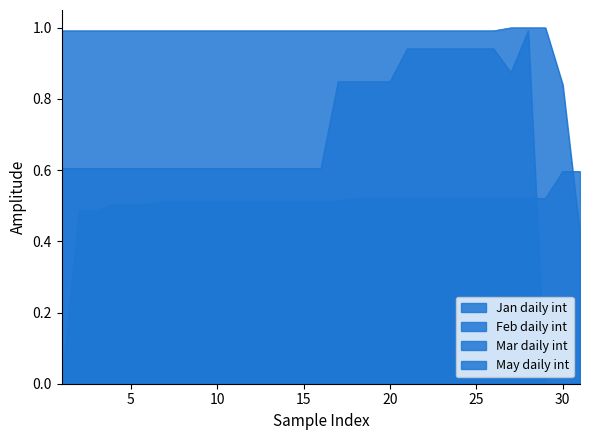

Rank the series by their maximum value, from highest to lowest.

Mar daily int, Feb daily int, Jan daily int, May daily int